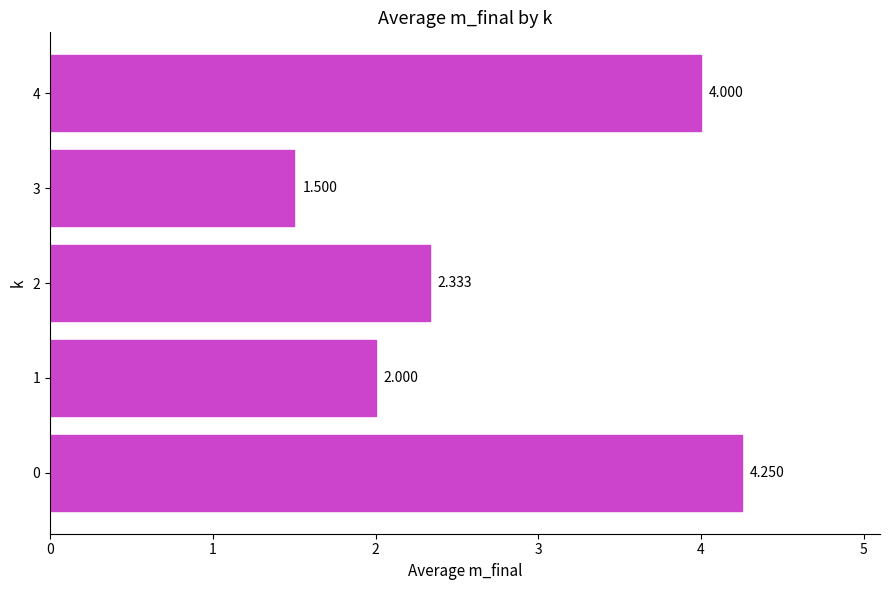

What is the difference between the values at 1 and 4?

2.0